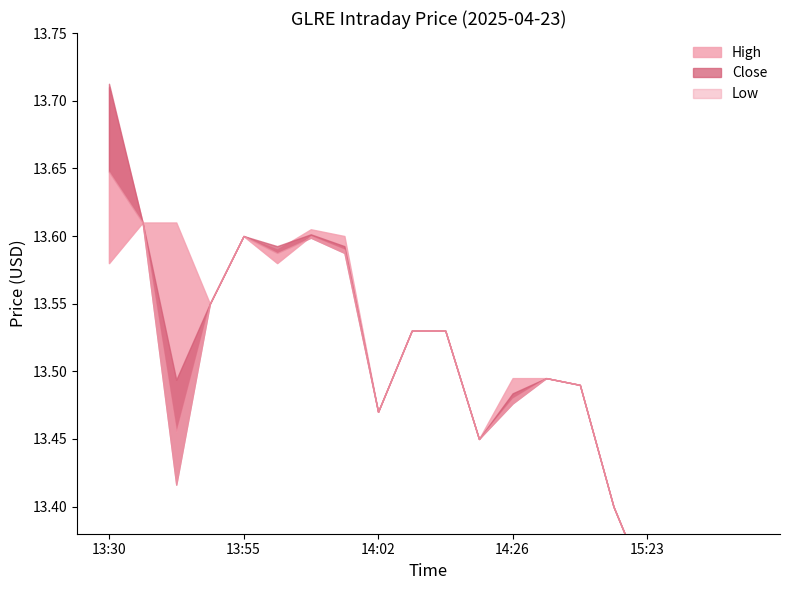

Is it true that Low equals 19.4 at 13:55?

False